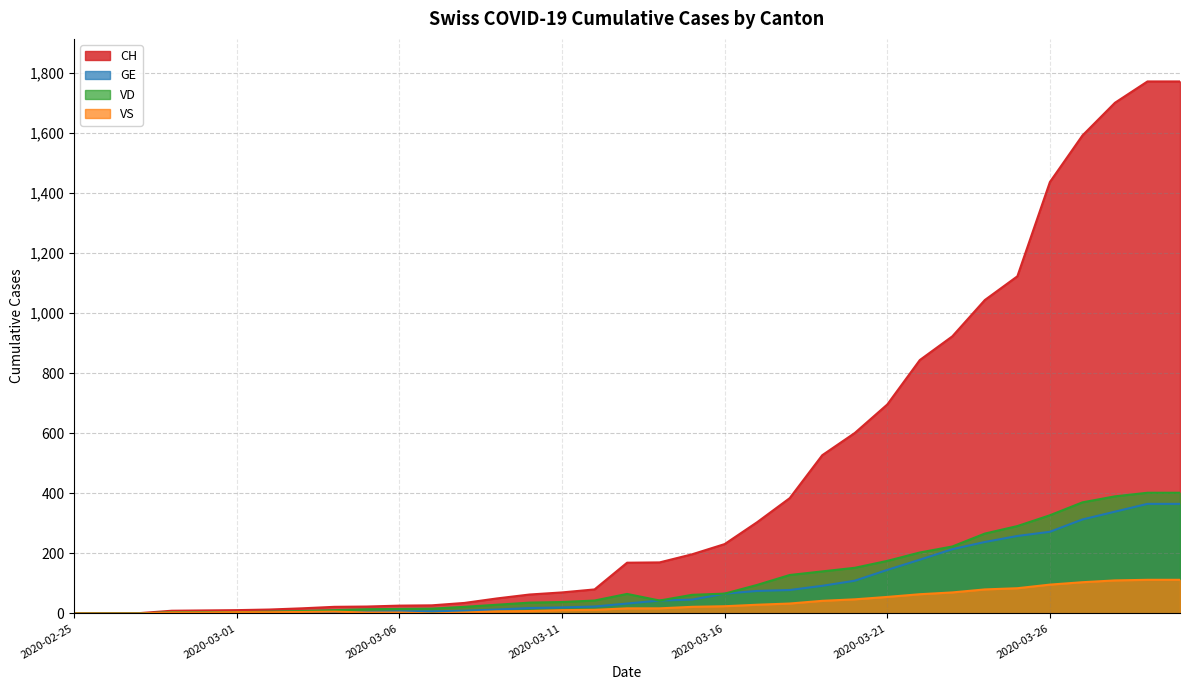

What is the sum of all VS values?

1190